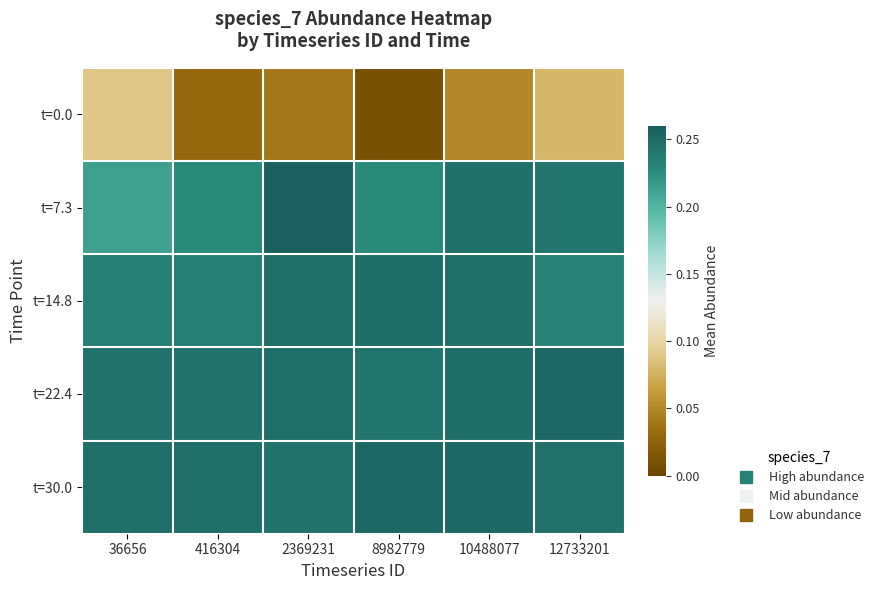

Reading left to right, transcribe all the data shown in this chart.

t=0.0: 36656=0.1	416304=0.0	2369231=0.0	8982779=0.0	10488077=0.1	12733201=0.1
t=7.3: 36656=0.2	416304=0.2	2369231=0.3	8982779=0.2	10488077=0.2	12733201=0.2
t=14.8: 36656=0.2	416304=0.2	2369231=0.2	8982779=0.2	10488077=0.2	12733201=0.2
t=22.4: 36656=0.2	416304=0.2	2369231=0.2	8982779=0.2	10488077=0.2	12733201=0.3
t=30.0: 36656=0.2	416304=0.2	2369231=0.2	8982779=0.3	10488077=0.3	12733201=0.2